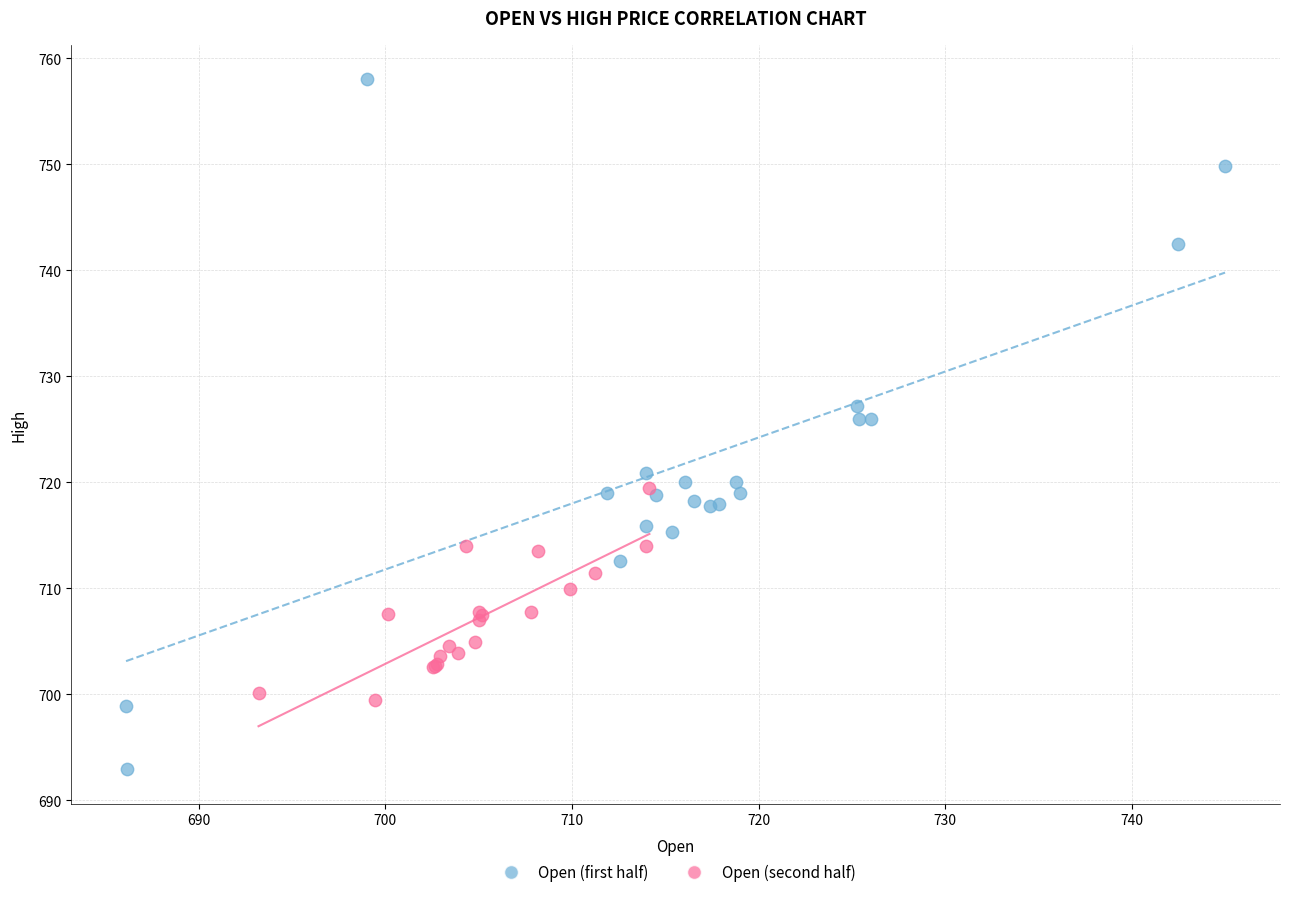

What are all the series names shown in the legend?

Open (first half), Open (second half)